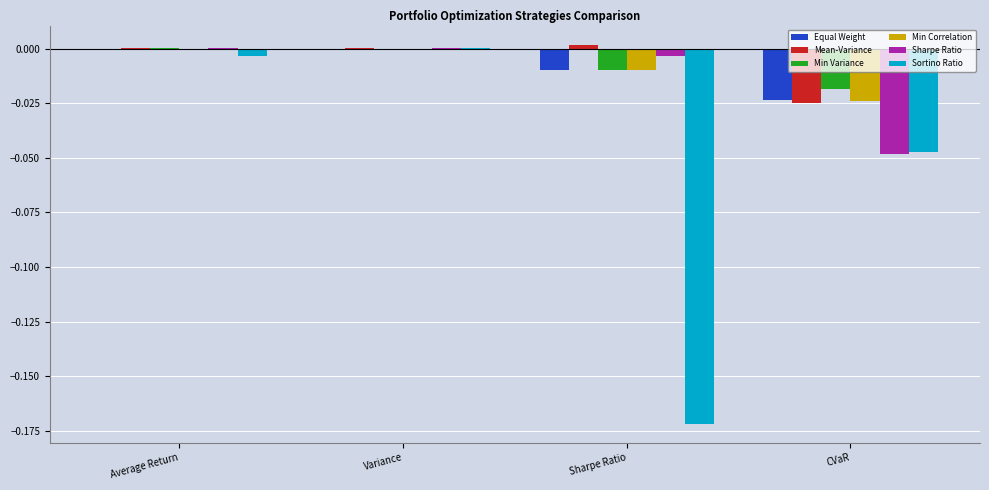

The value of Min Variance at CVaR is -0.0. True or false?

True